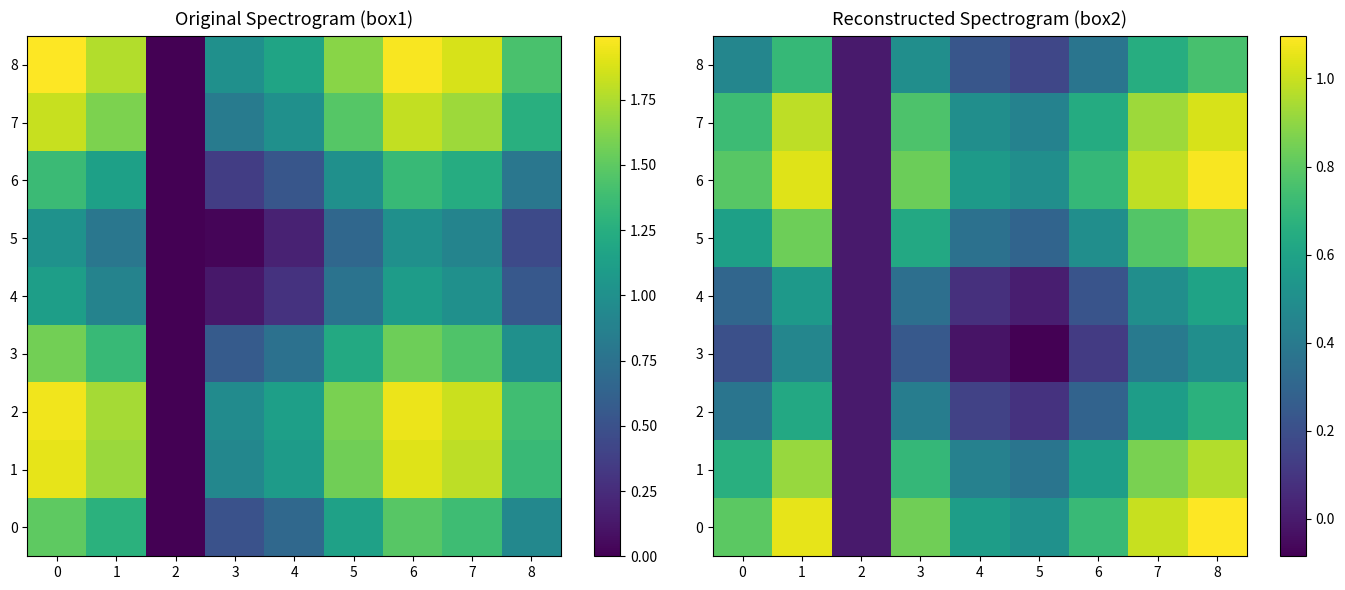

What is the maximum value for 5?

0.9